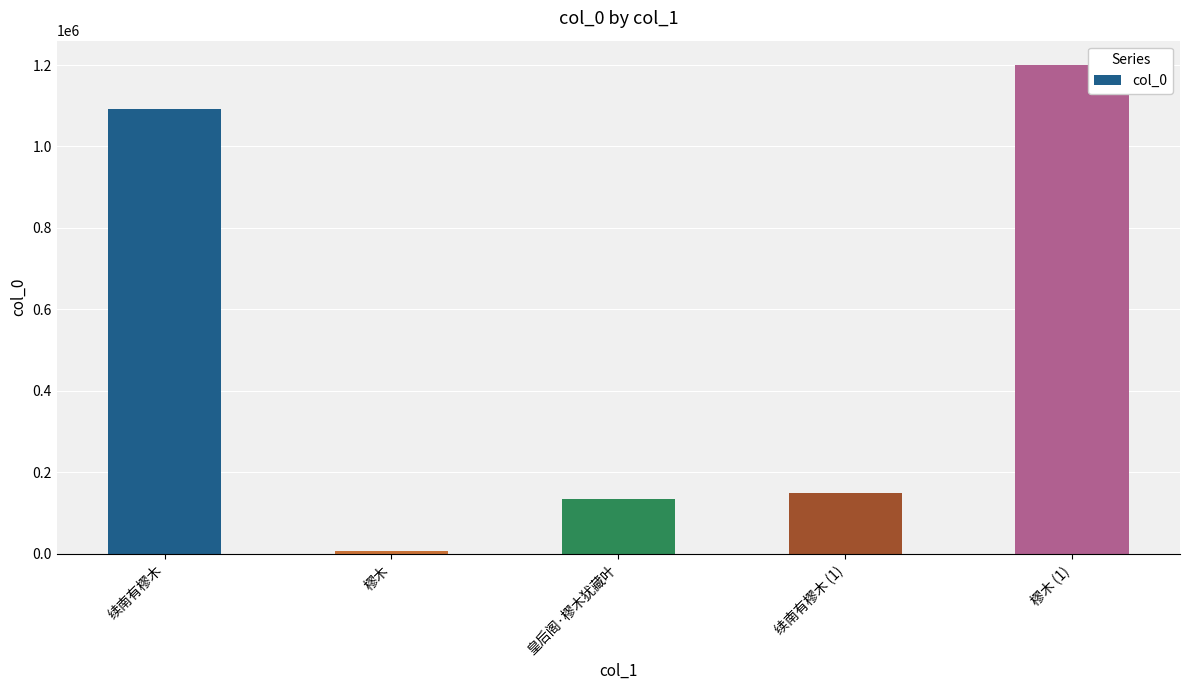

What is the label of the 1st bar from the right?

樛木 (1)